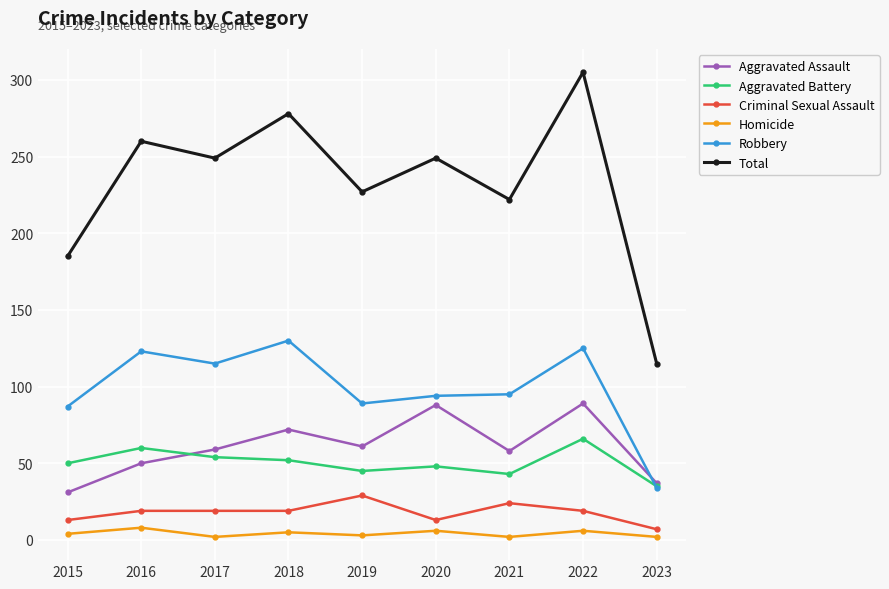

Where does the Total series first go above 249?

2016